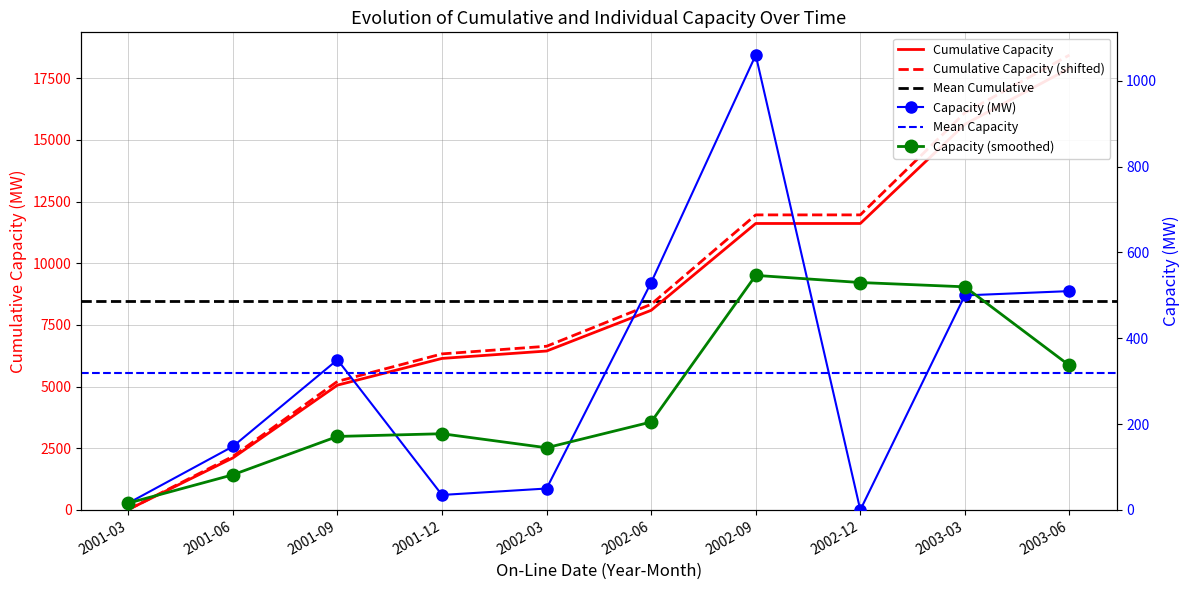

Which series has the widest spread of values?

Cumulative Capacity